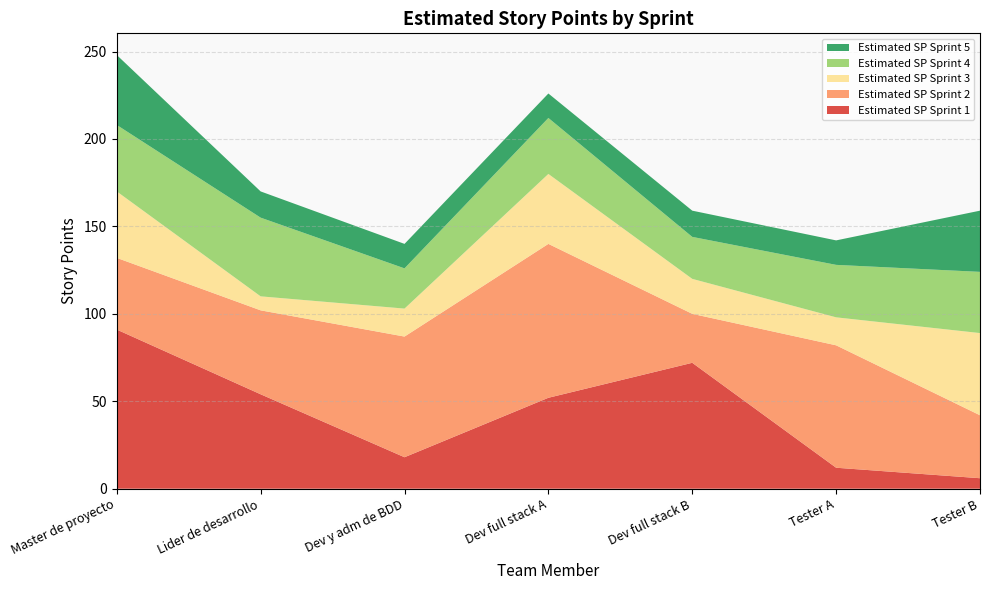

At which label does Estimated SP Sprint 4 first exceed 32?

Master de proyecto